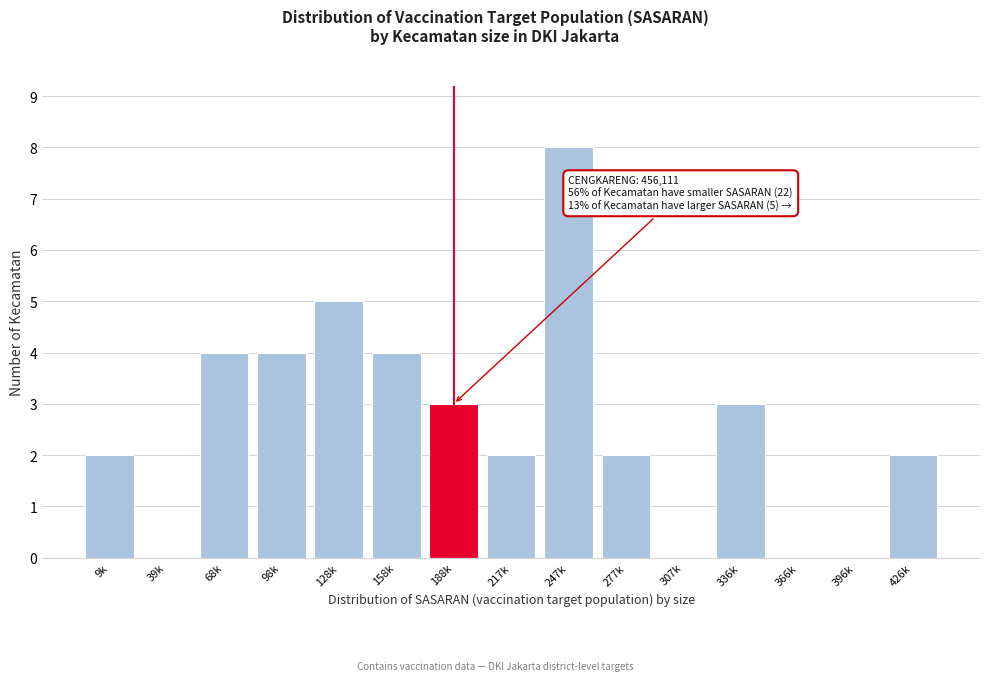

Reading right to left, list all the values displayed in this chart.

426k=2	396k=0	366k=0	336k=3	307k=0	277k=2	247k=8	217k=2	188k=3	158k=4	128k=5	98k=4	68k=4	39k=0	9k=2